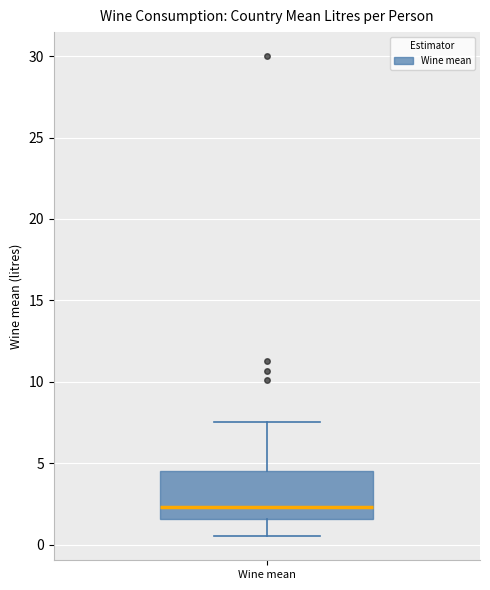

Transcribe this box plot: give where the median line is, the range the box spans, and where the two whiskers end, as read against the y-axis. The values are not printed on the chart, so give them approximately, as read against the axis.

median 2.5, box 1.5 to 4.5, whiskers 0.5 to 7.5